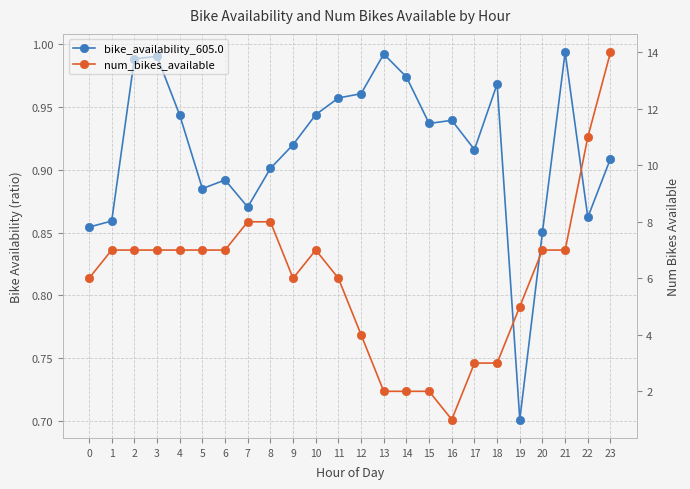

At how many categories does at least one series exceed 10?

2